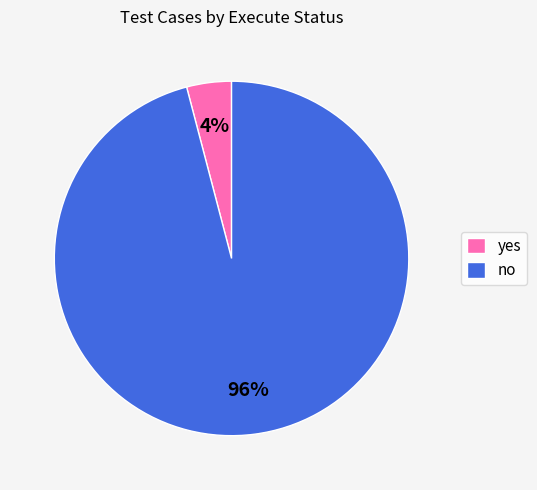

Which slice represents more than half of the pie?

no